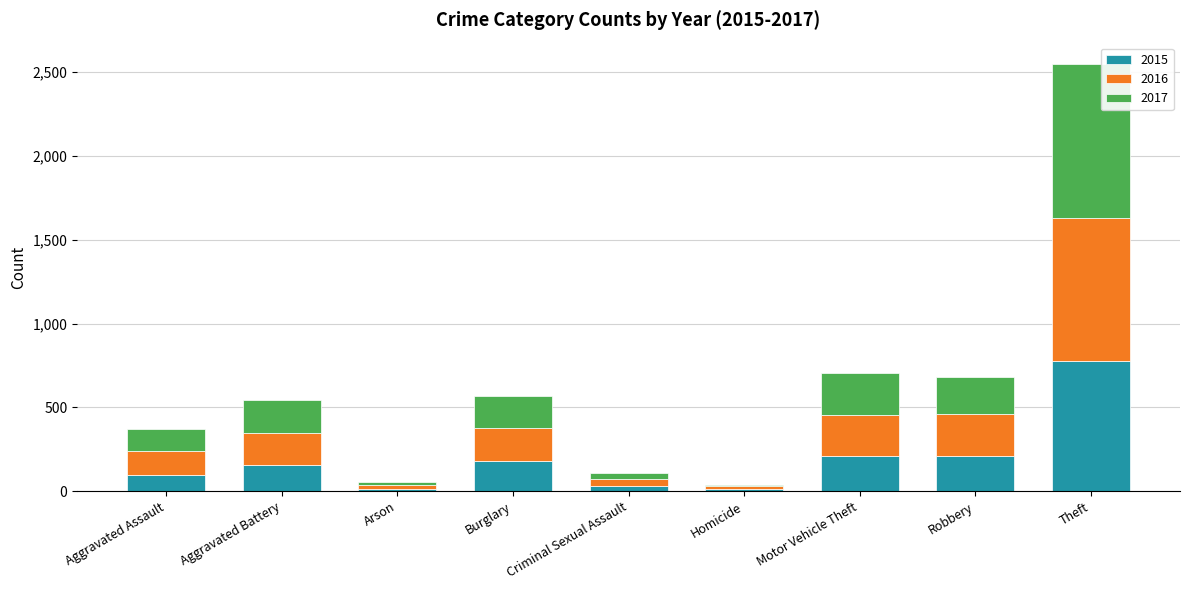

What is the total value across all series at Robbery?

683